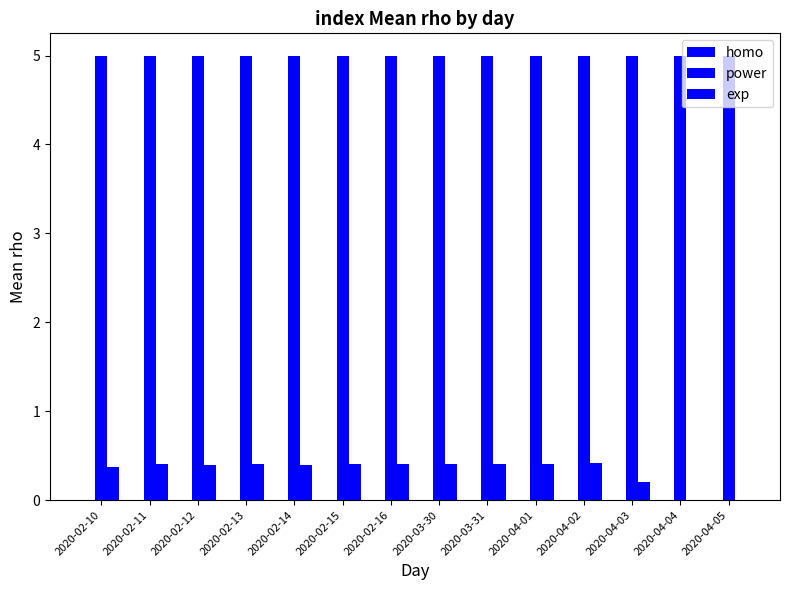

The power series shows 2.6 at 2020-04-01. True or false?

False